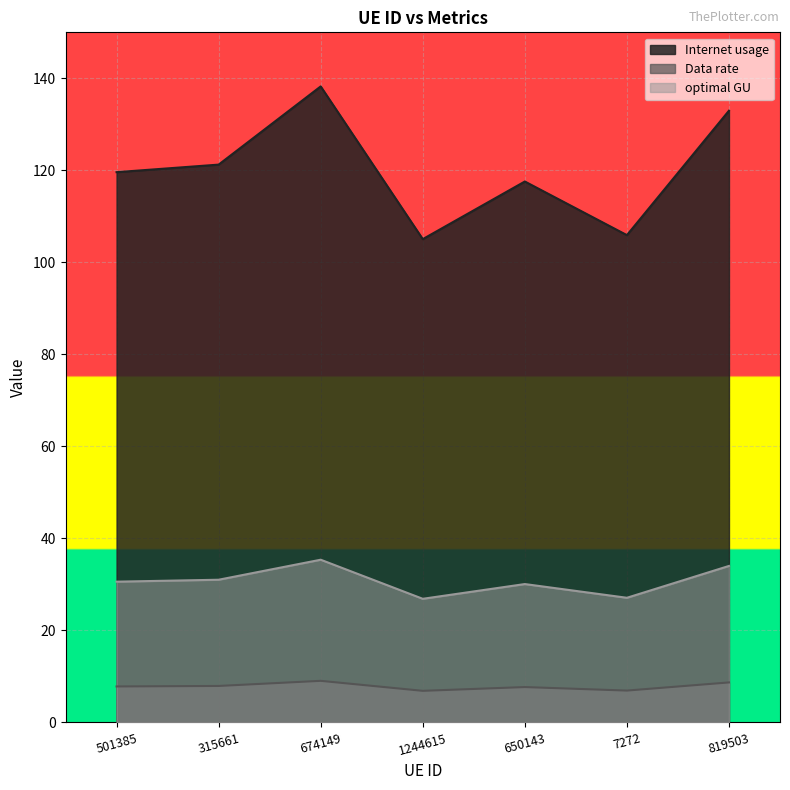

The value of Internet usage at 650143 is 117.6. True or false?

True